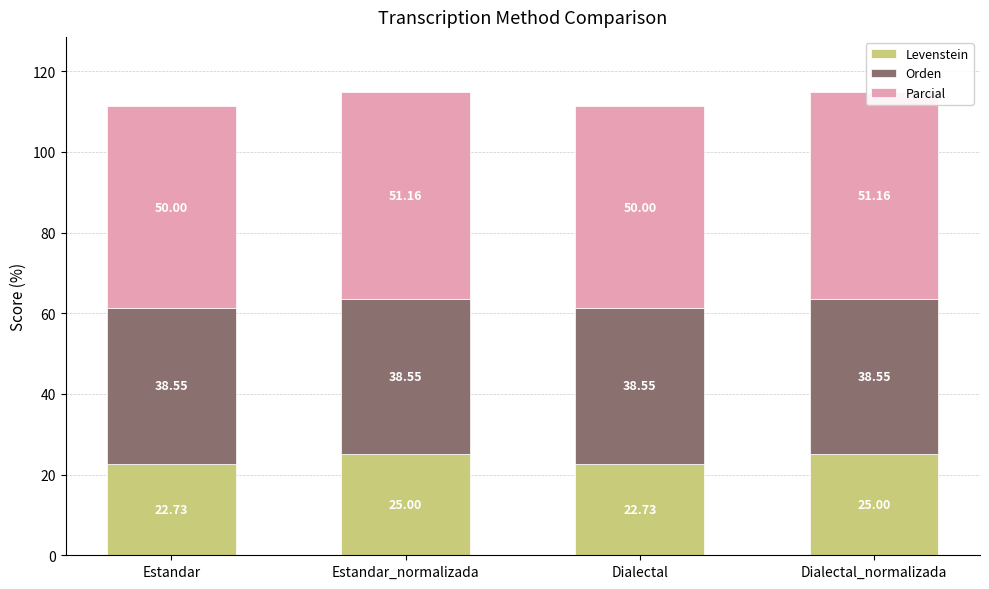

How many bars are there in each group?

3